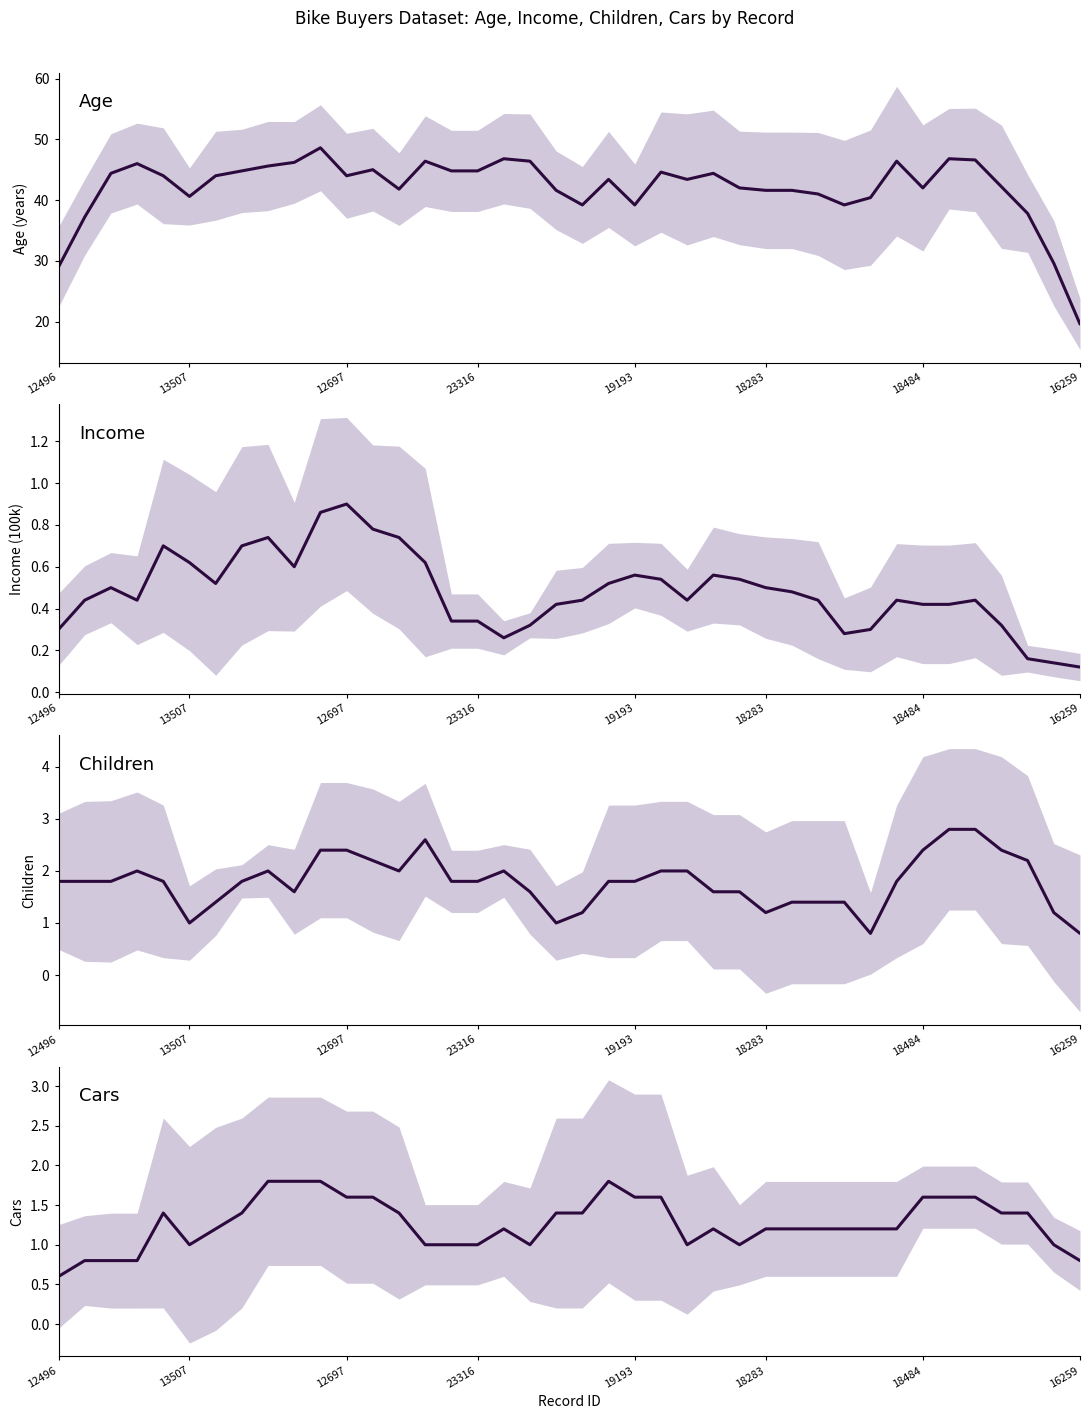

What is the total value across all series at 37?

41.6